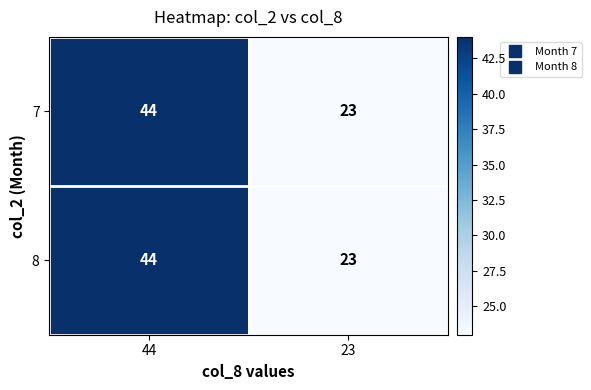

Reading left to right, transcribe all the data shown in this chart.

7: 44=44	23=23
8: 44=44	23=23